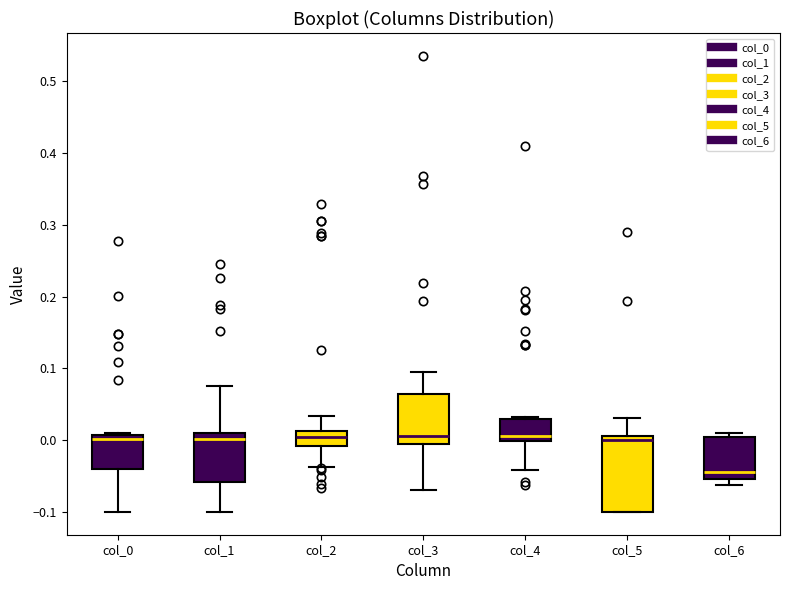

Reading left to right, transcribe this box plot: for each box, give where its median line is, the range the box spans, and where its two whiskers end, as read against the y-axis. The values are not printed on the chart, so give them approximately, as read against the axis.

col_0: median 0.00, box -0.04 to 0.01, whiskers -0.10 to 0.01
col_1: median 0.00, box -0.06 to 0.01, whiskers -0.10 to 0.08
col_2: median 0.00, box -0.01 to 0.01, whiskers -0.04 to 0.03
col_3: median 0.01, box -0.01 to 0.06, whiskers -0.07 to 0.10
col_4: median 0.01, box 0.00 to 0.03, whiskers -0.04 to 0.03
col_5: median 0.00, box -0.10 to 0.01, whiskers -0.10 to 0.03
col_6: median -0.04, box -0.05 to 0.00, whiskers -0.06 to 0.01